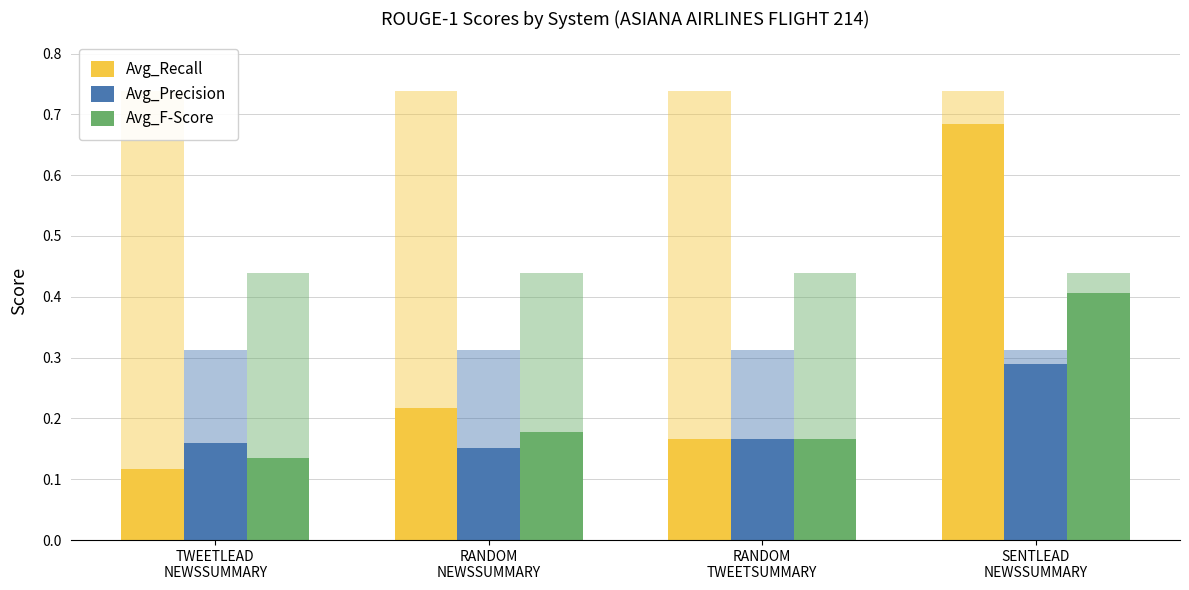

List the series in order of their peak value, highest first.

Avg_Recall, Avg_F-Score, Avg_Precision